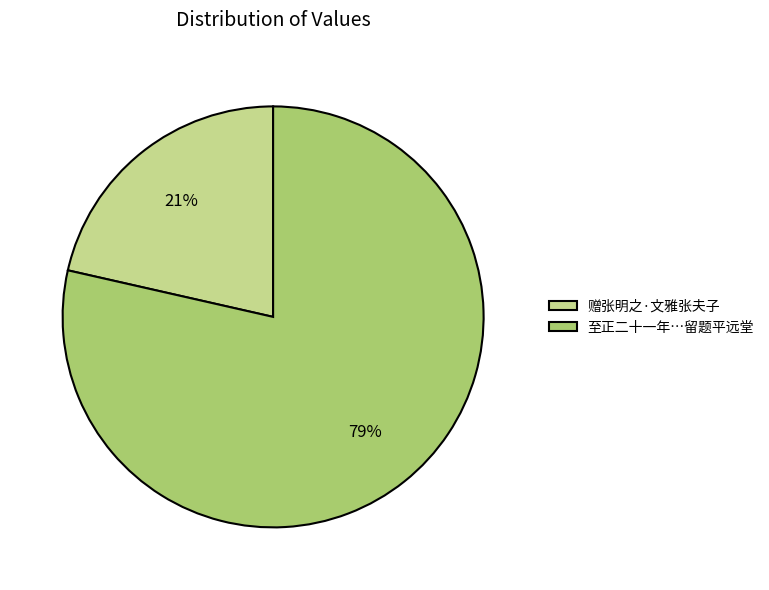

To the nearest percent, what portion does 赠张明之·文雅张夫子 represent?

21%